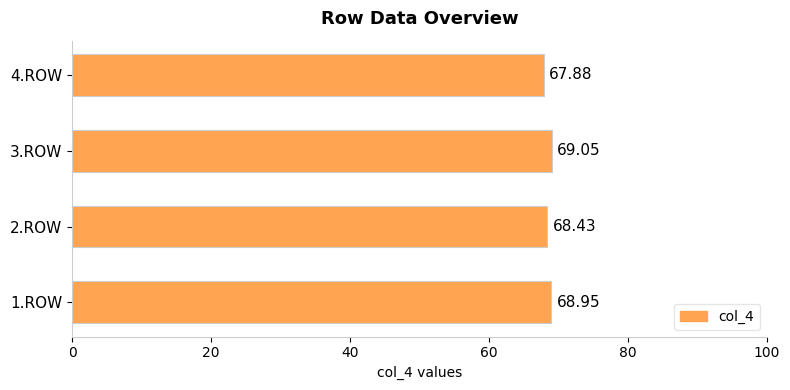

List the labels in order of value, smallest first.

4.ROW, 2.ROW, 1.ROW, 3.ROW